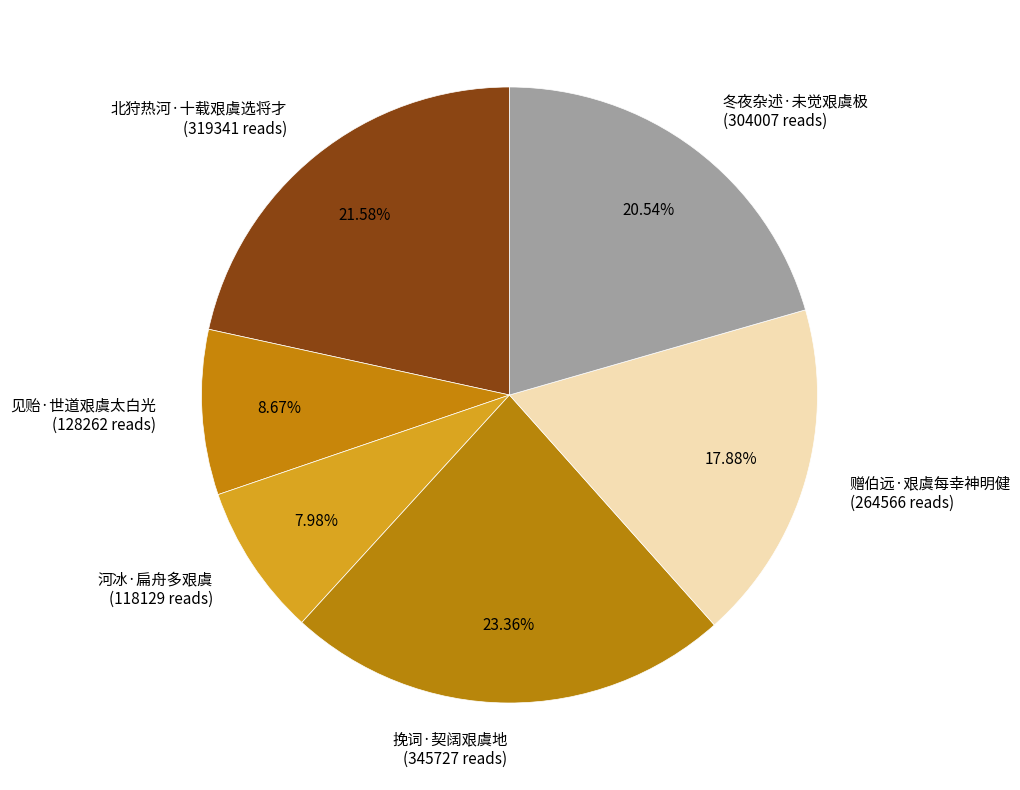

Is the sum of 赠伯远·艰虞每幸神明健 and 挽词·契阔艰虞地 greater than half?

No